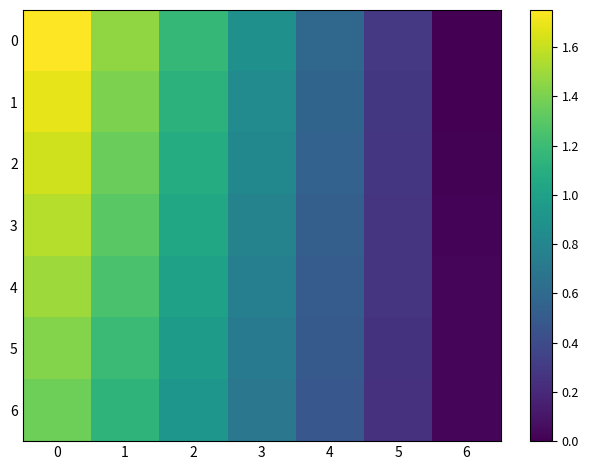

At how many categories does at least one series exceed 0?

7